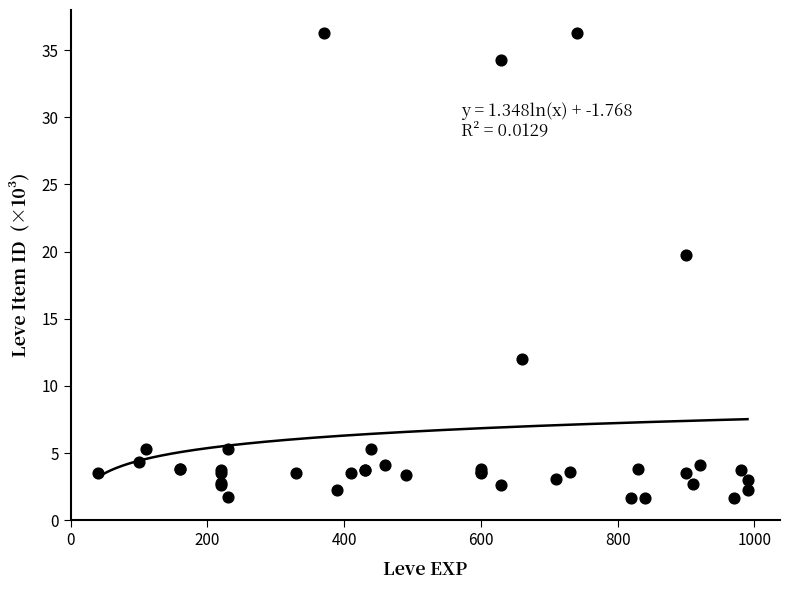

What Y value in the scatter plot is closest to 18?

19.7